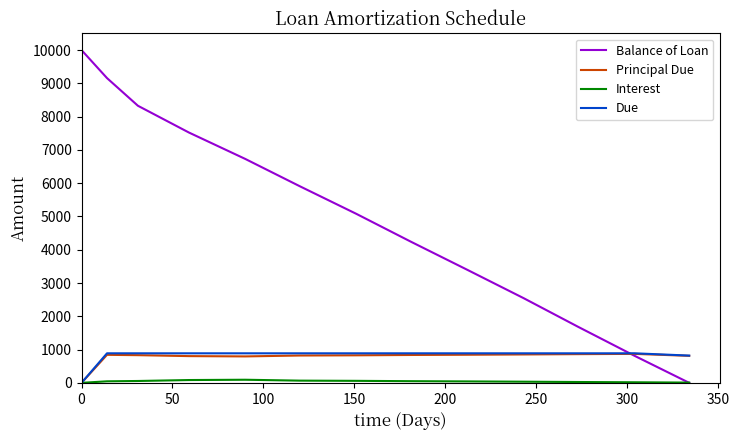

Which series has the largest total across all categories?

Balance of Loan